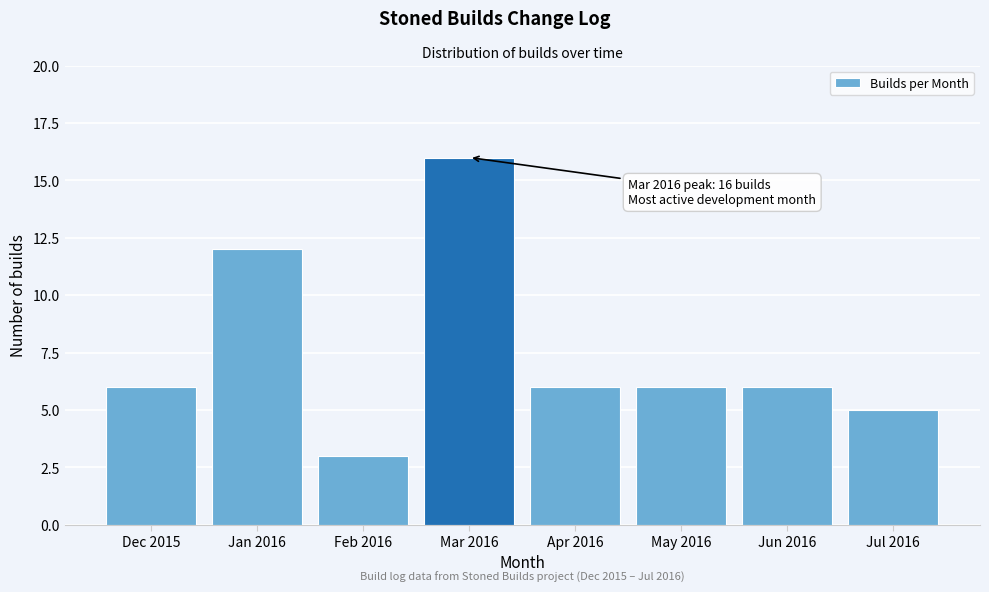

Reading right to left, list all the values displayed in this chart.

5	6	6	6	16	3	12	6